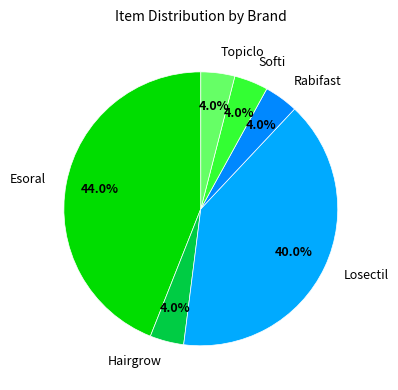

Is the sum of Softi and Losectil greater than half?

No